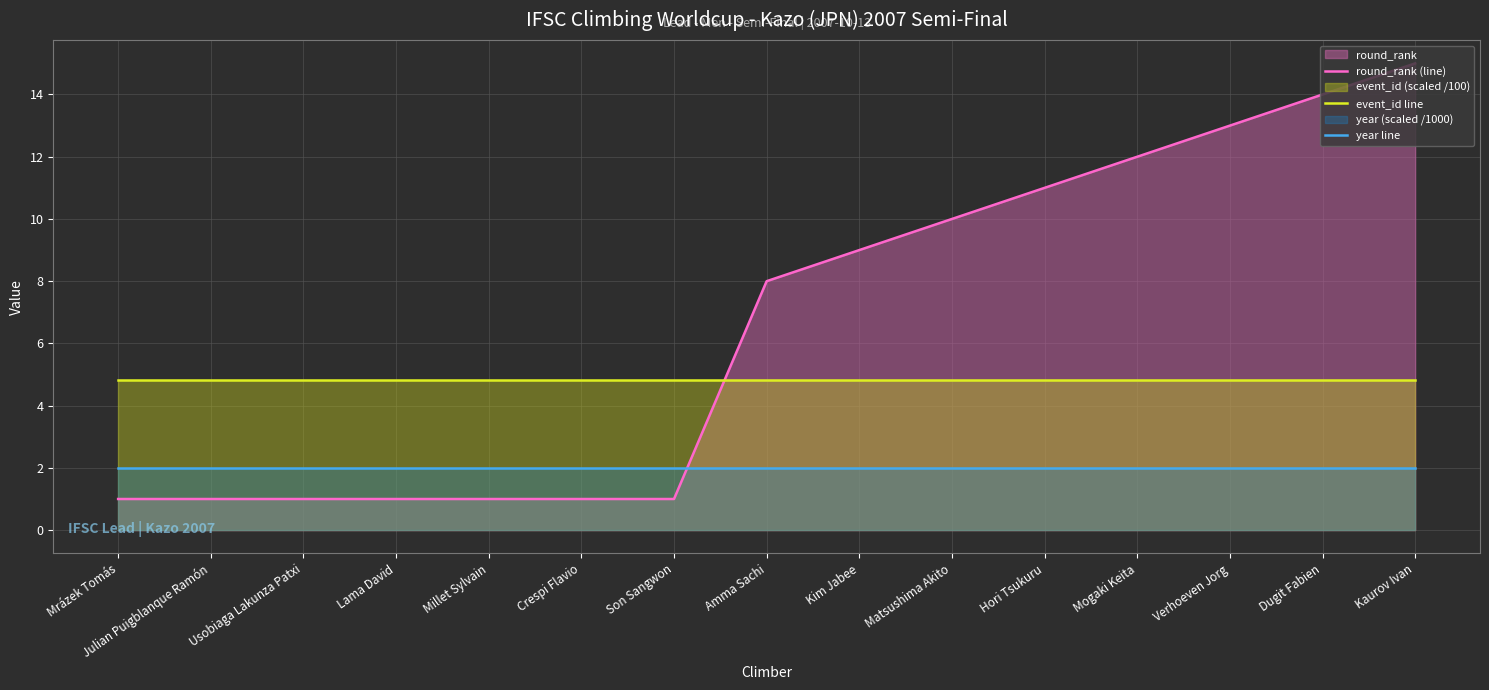

Rank the series by their average value, from highest to lowest.

round_rank (line), event_id line, year line